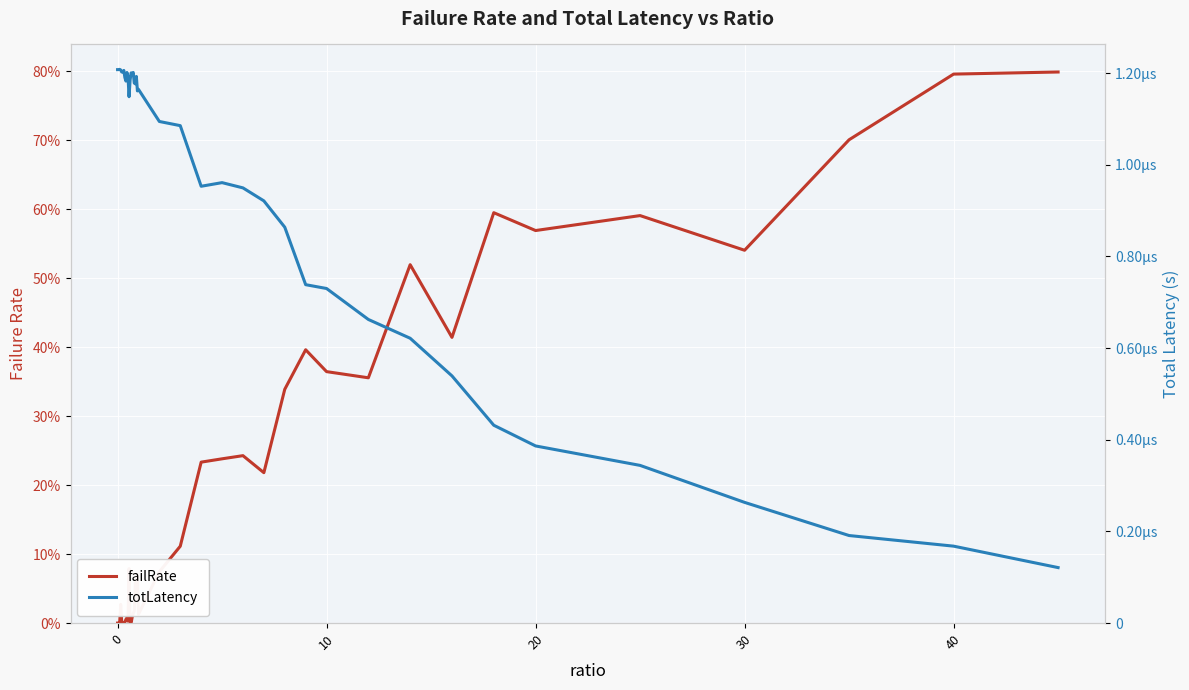

How many interior local peaks does the totLatency series have?

8